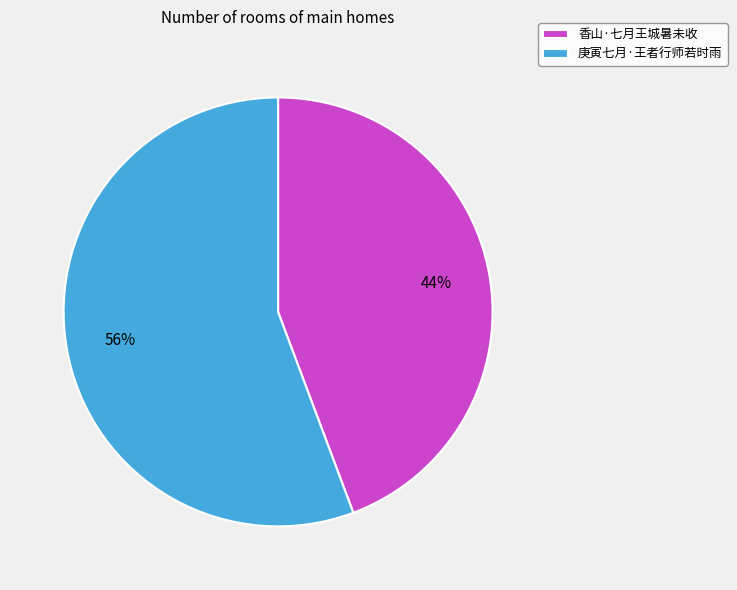

How many segments does this pie chart have?

2